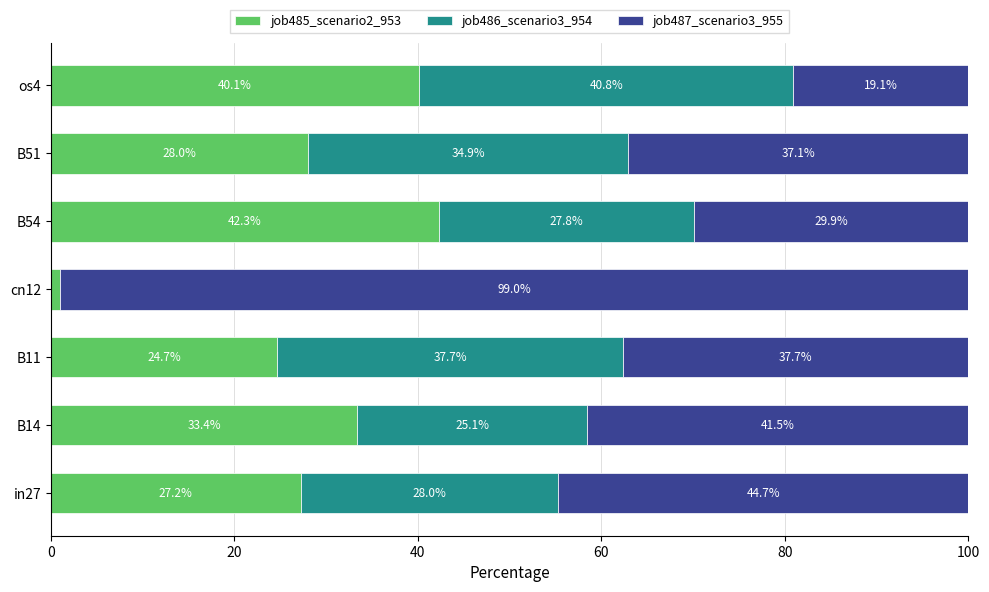

Count the number of data series in this chart.

3